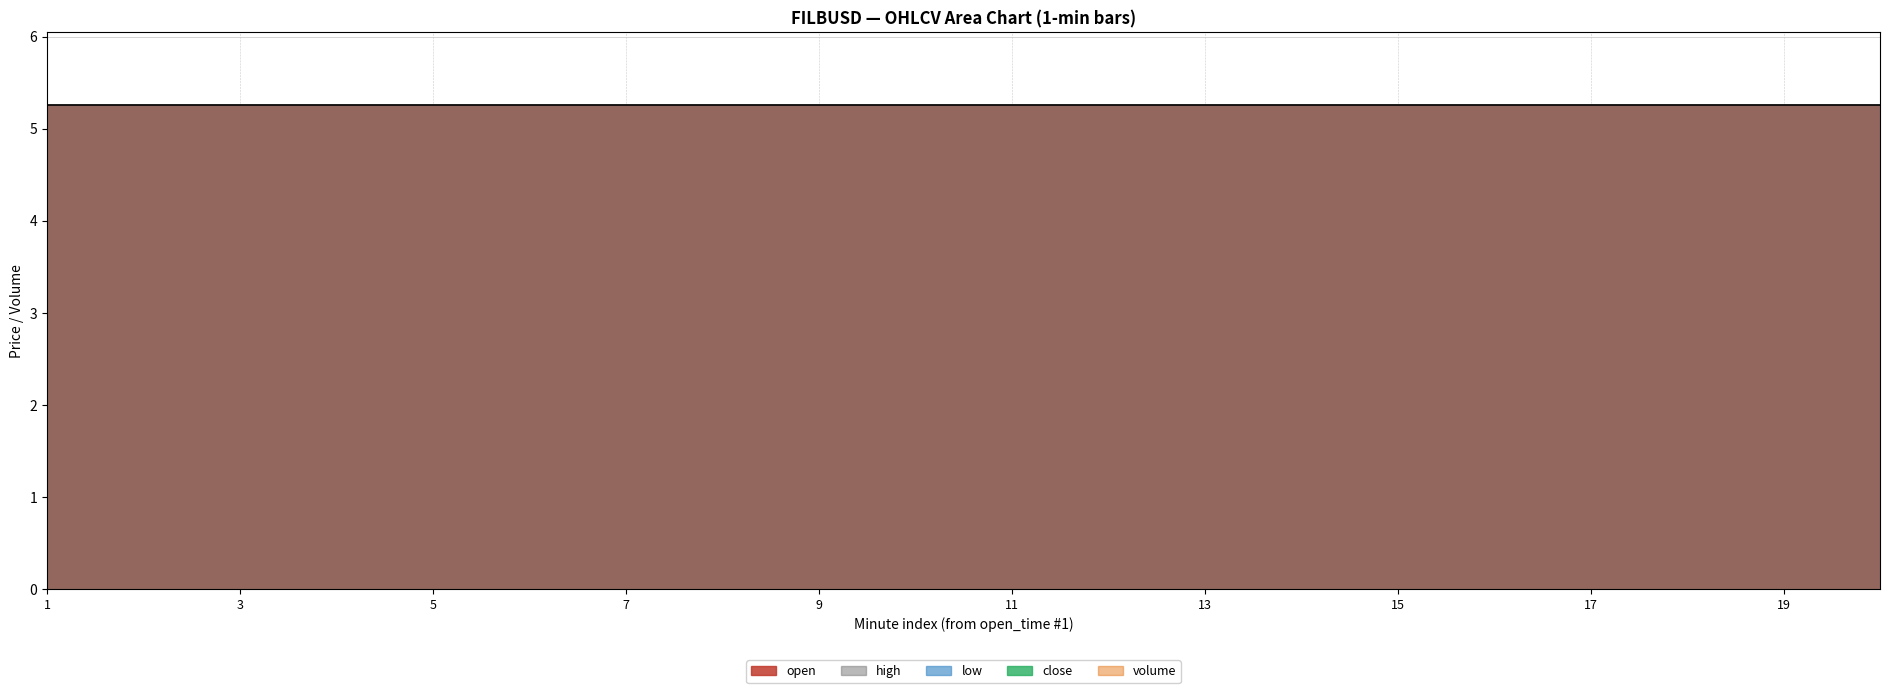

True or false: open and volume intersect in this chart.

False